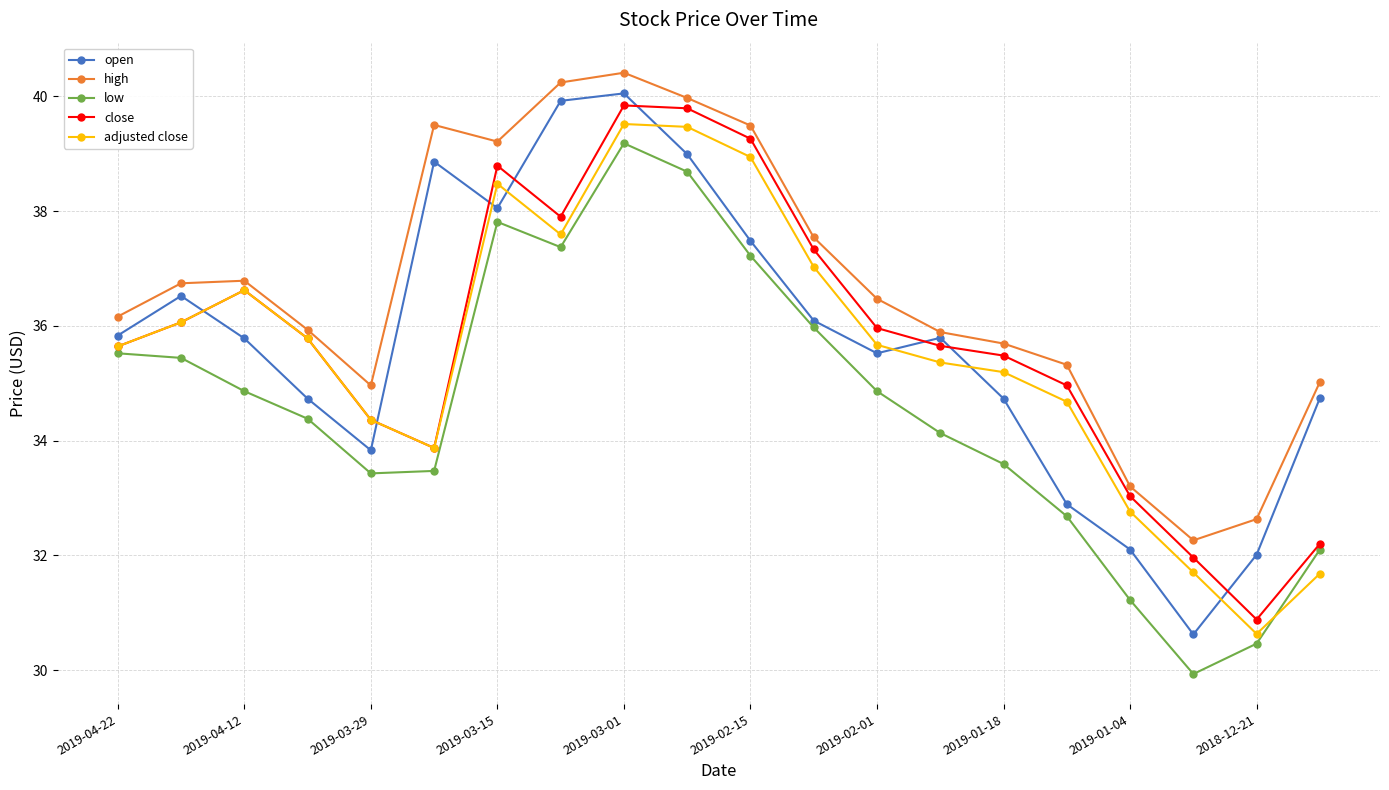

What is the minimum value shown in the chart?

29.9